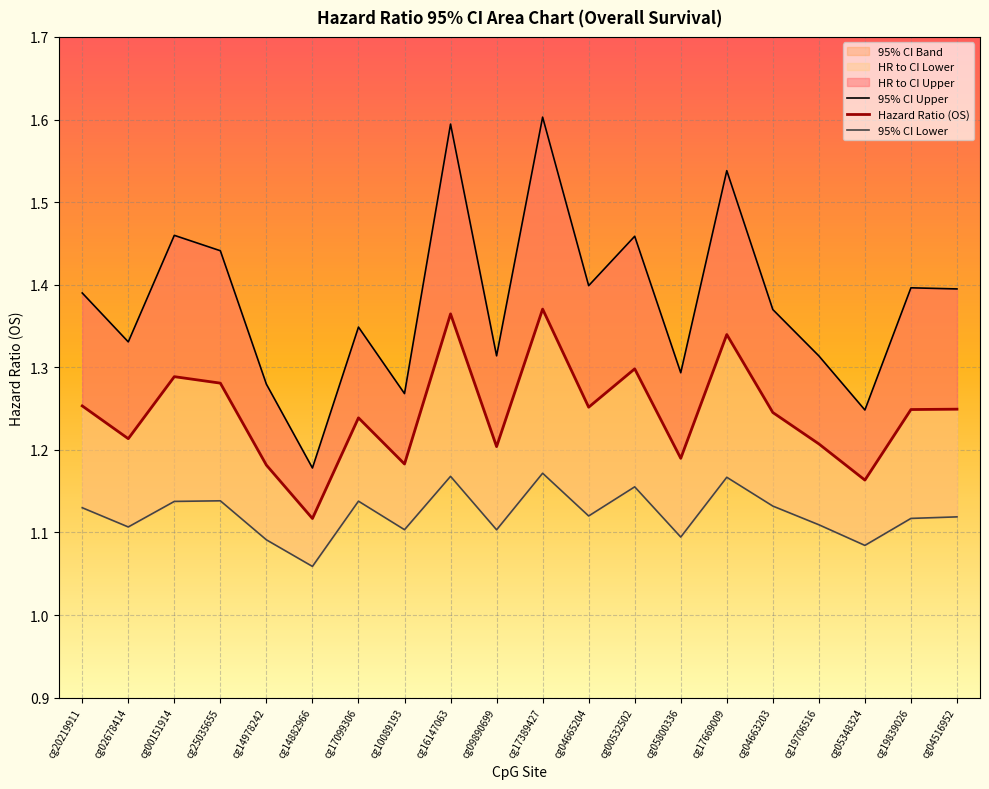

Is the value of 95% CI Lower at cg04663203 greater than the value of Hazard Ratio (OS) at cg04665204?

No